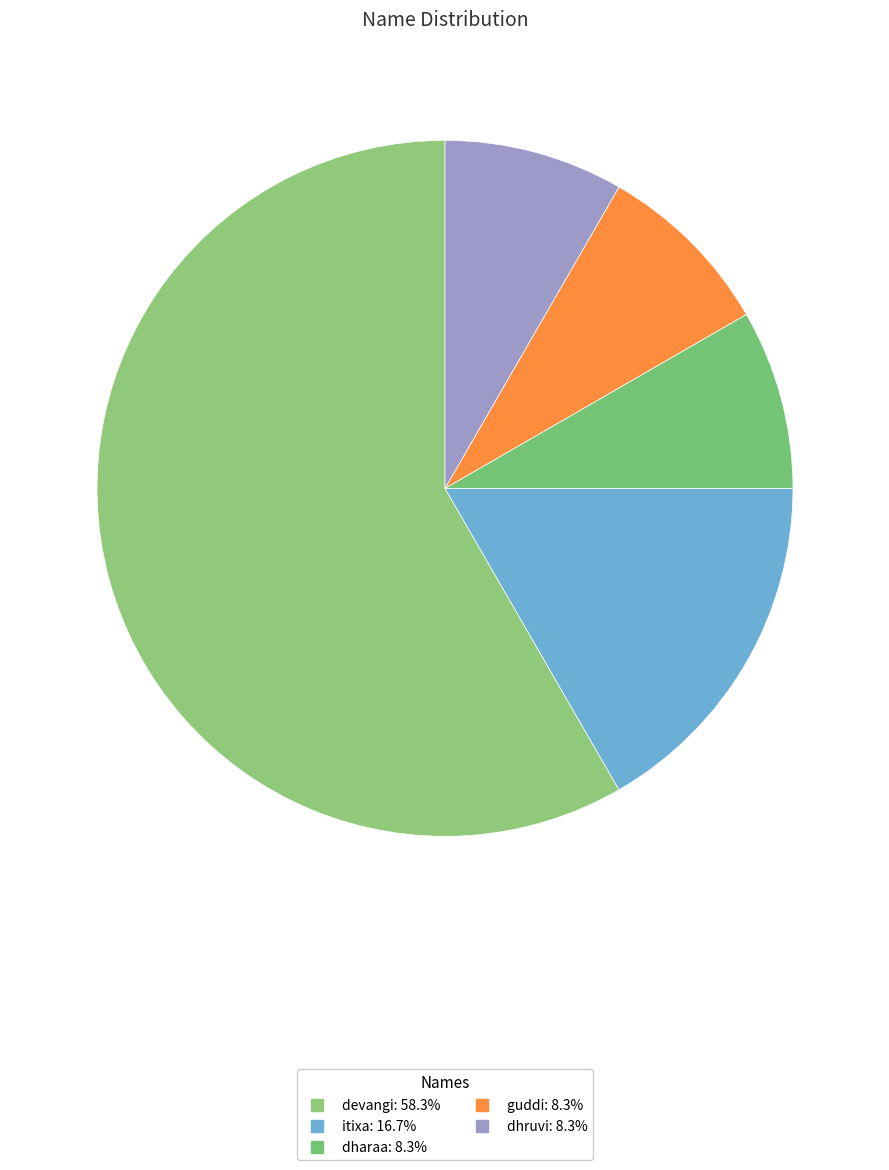

What portion of the pie excludes guddi?

91.7%